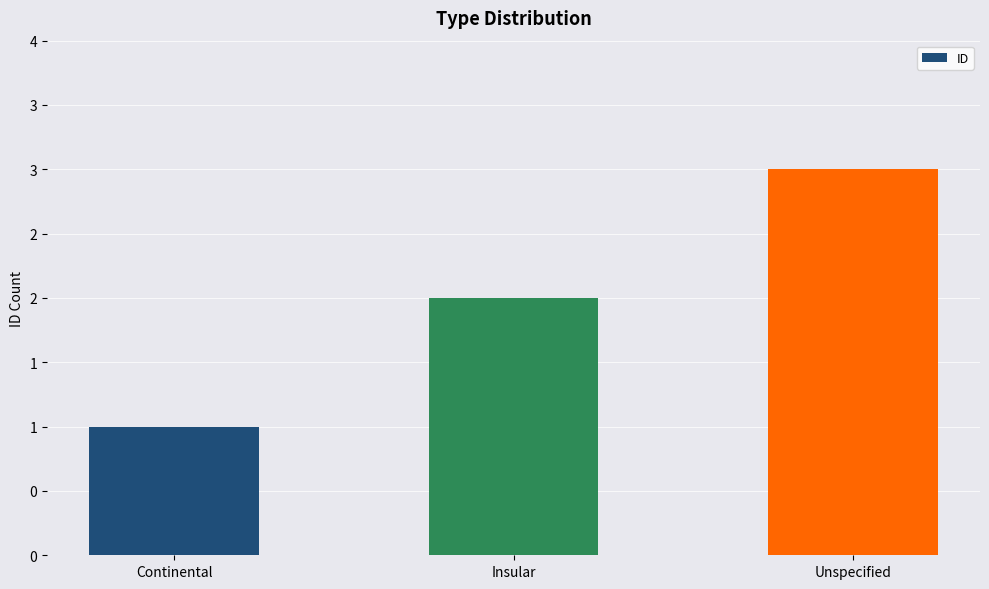

What is the label of the 2nd bar from the left?

Insular